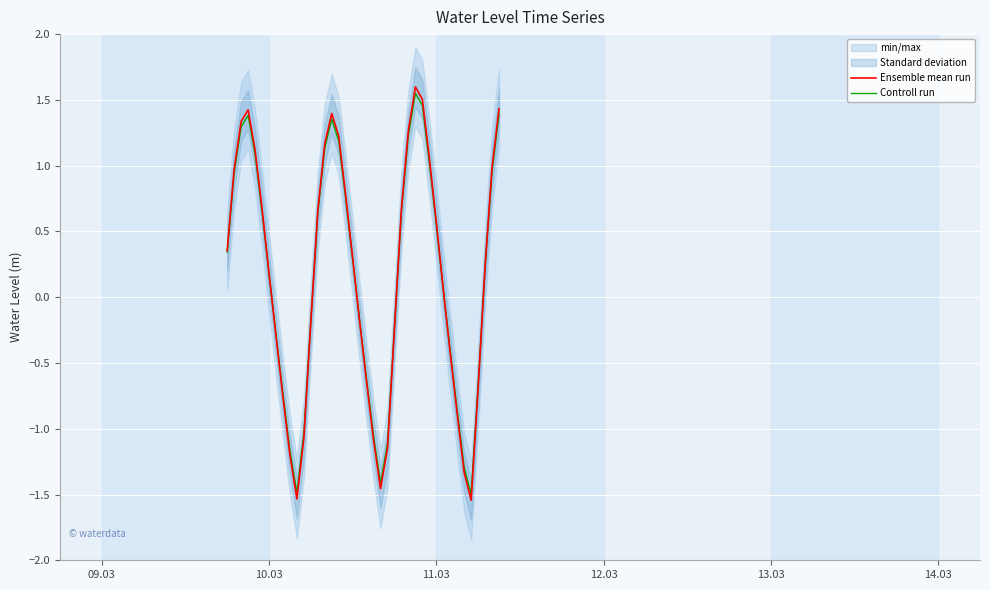

What is the difference between the maximum and minimum values in the Ensemble mean run series?

3.1